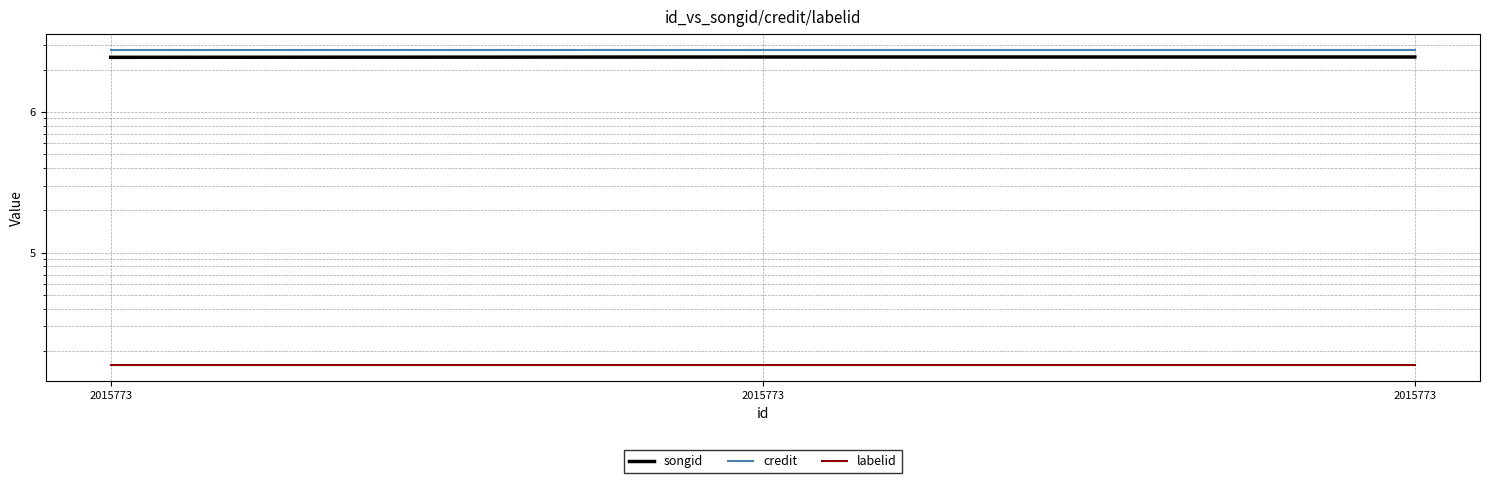

The labelid series shows 27739 at 2015773. True or false?

False